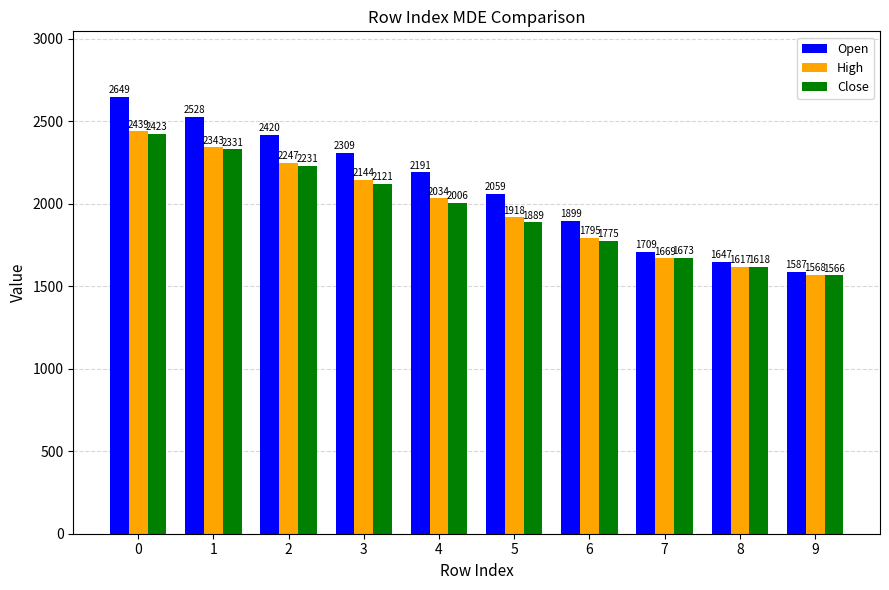

Rank the series by their maximum value, from lowest to highest.

Close, High, Open